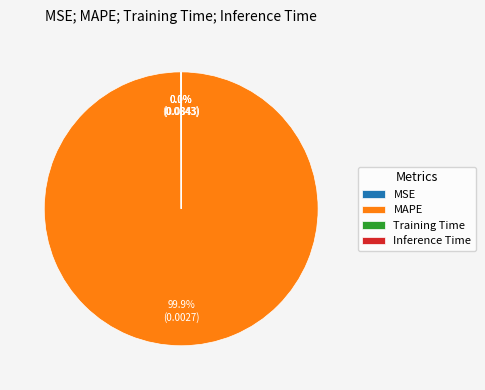

What percentage is the MAPE slice, to the nearest percent?

100%